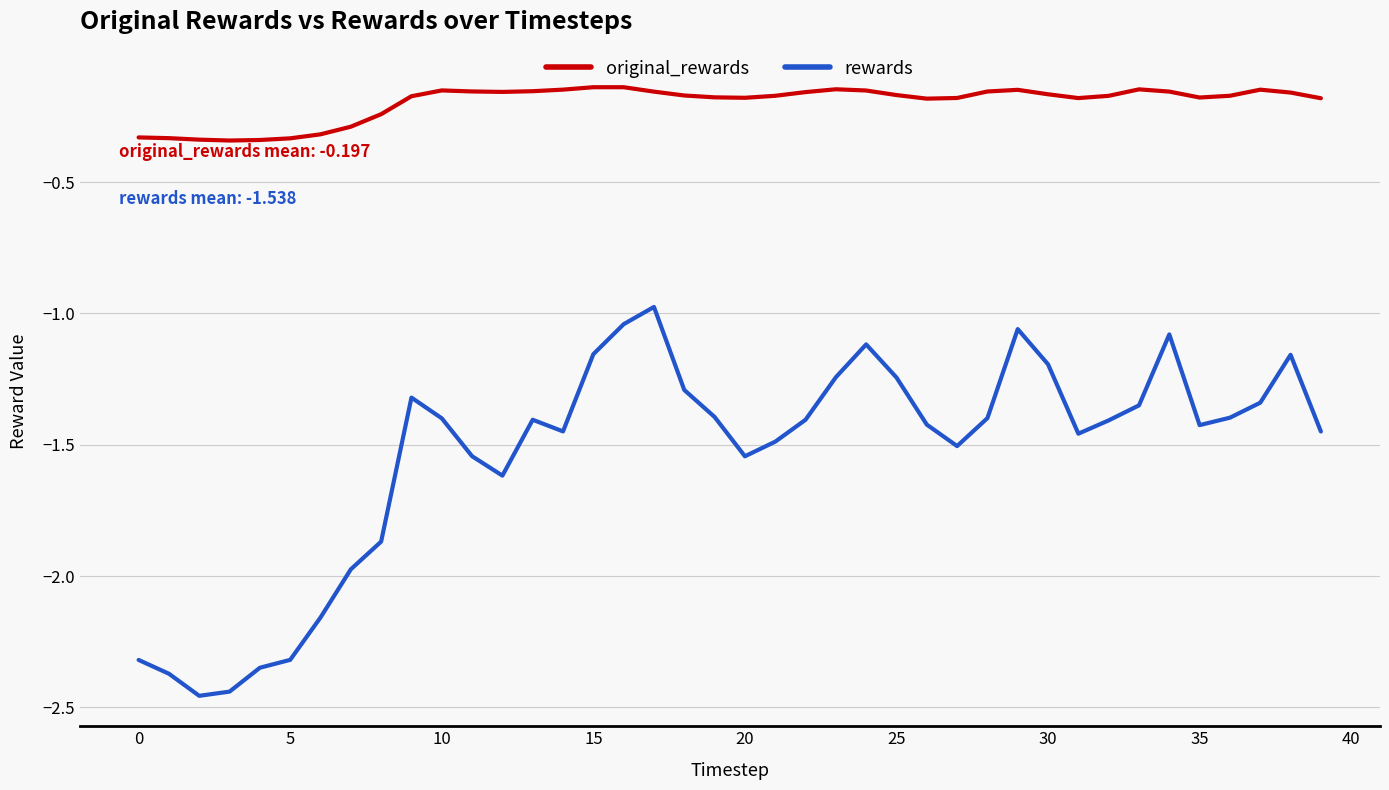

Which series has the largest total across all categories?

original_rewards